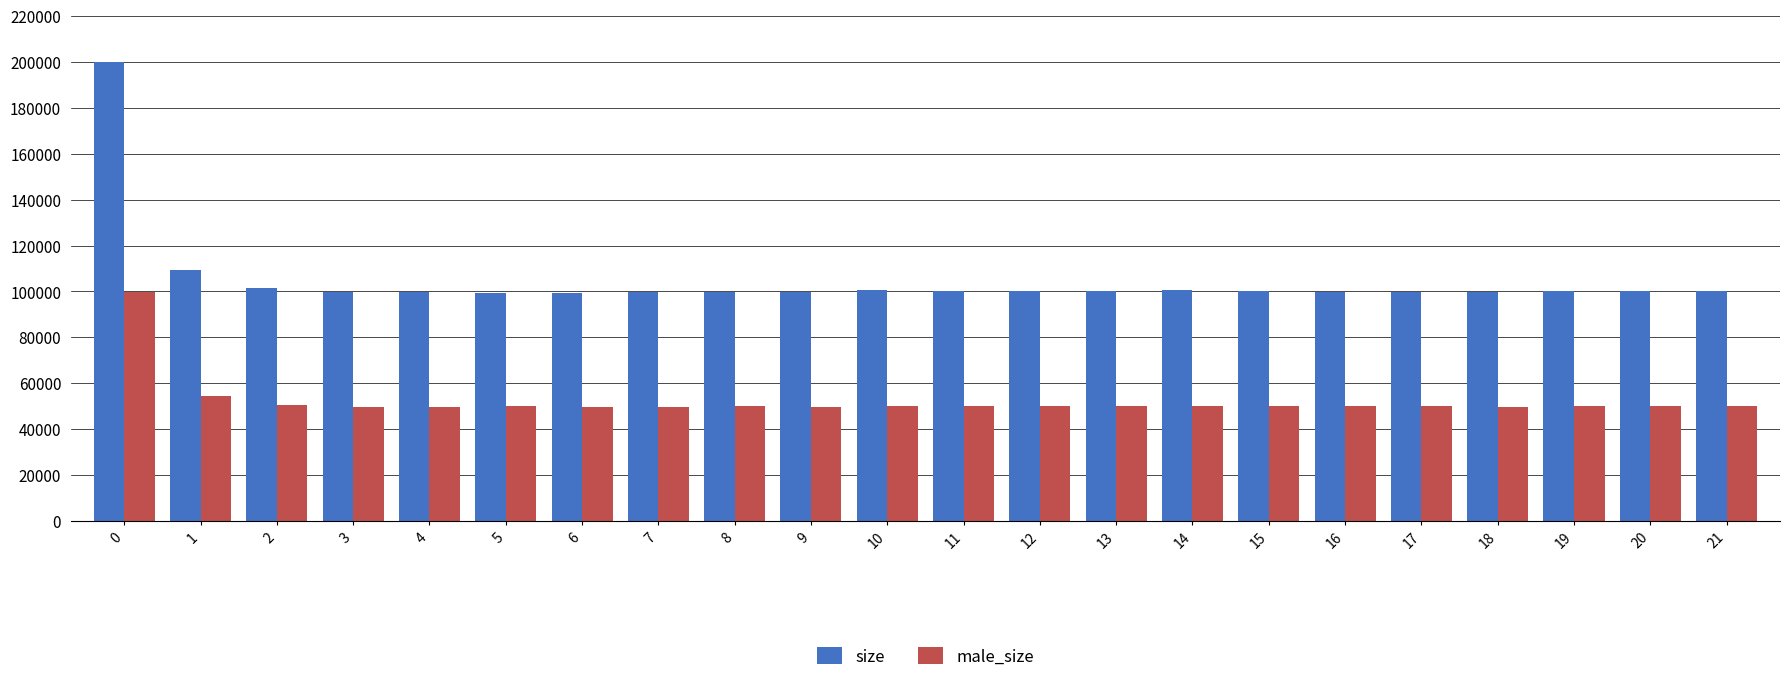

What is the value of the male_size bar at the 17th from the left?

49996